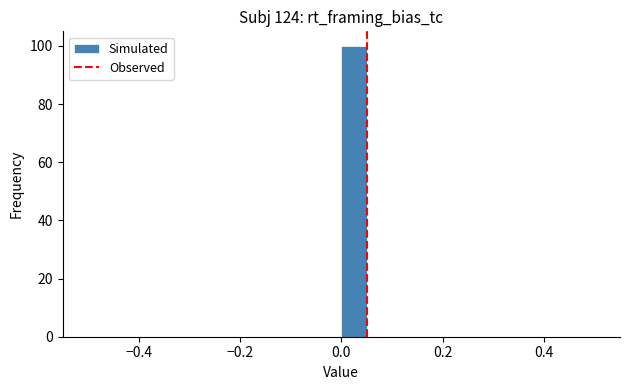

Around what value on the x-axis is the tallest bar? Give the approximate position of its centre, as read against the axis.

0.02